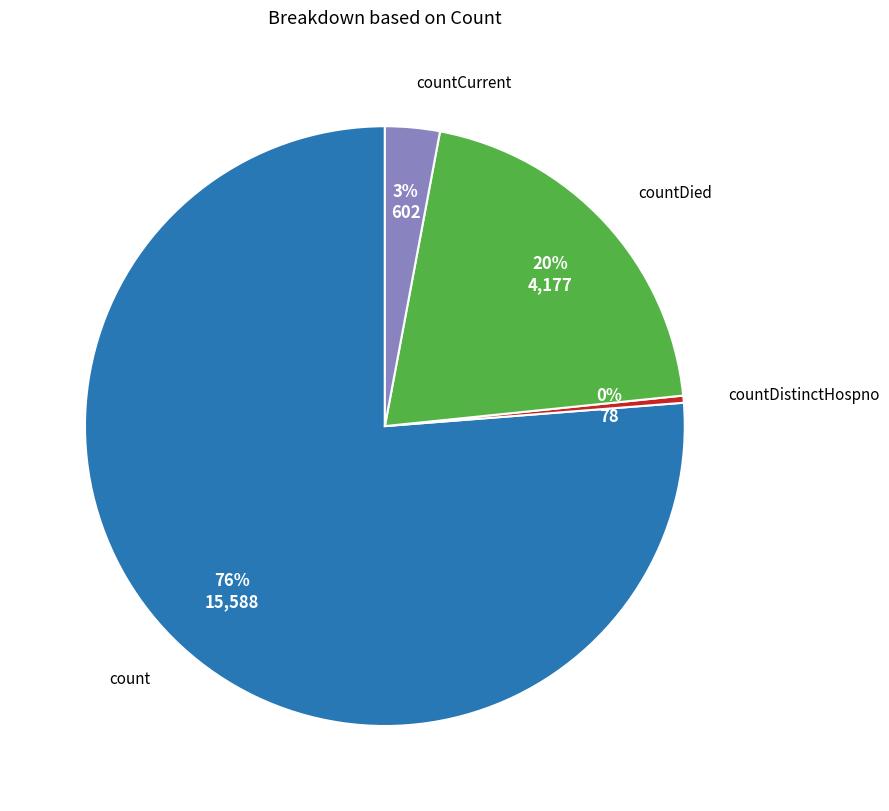

How many slices are in this pie chart?

4